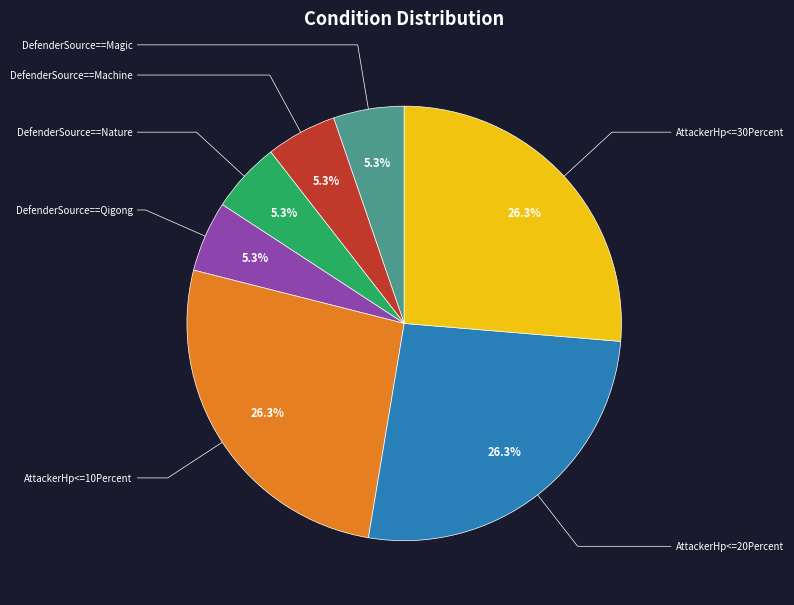

Does AttackerHp<=10Percent represent more than half of the total?

No